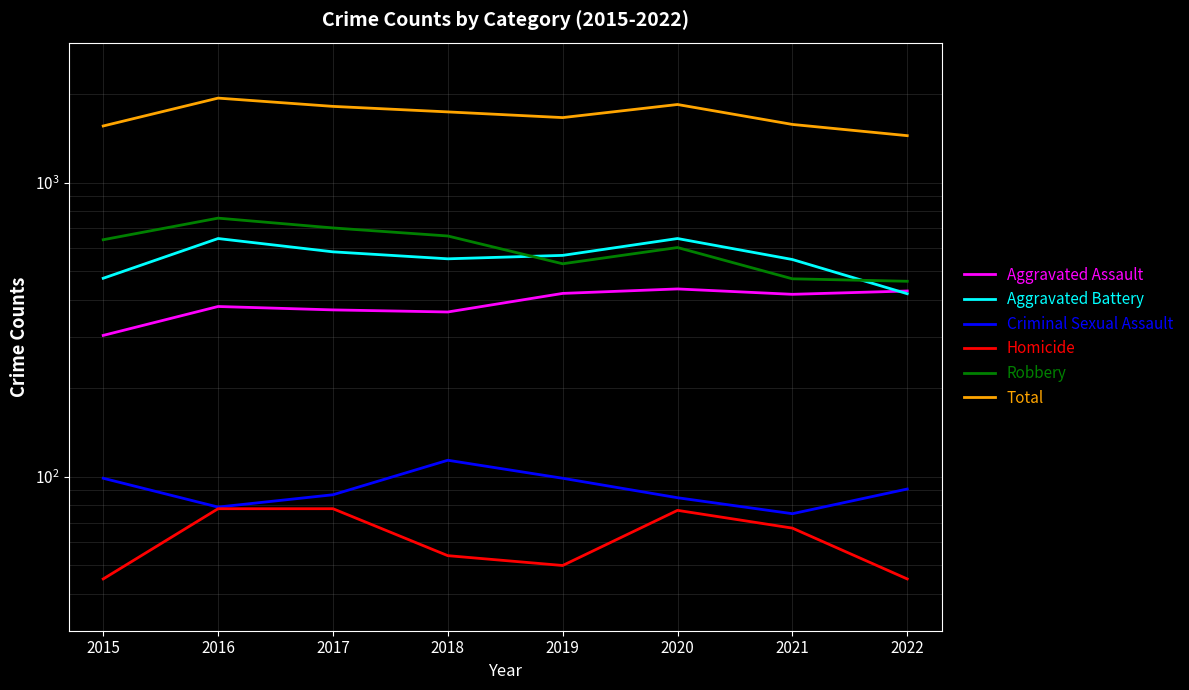

What are all the series names shown in the legend?

Aggravated Assault, Aggravated Battery, Criminal Sexual Assault, Homicide, Robbery, Total